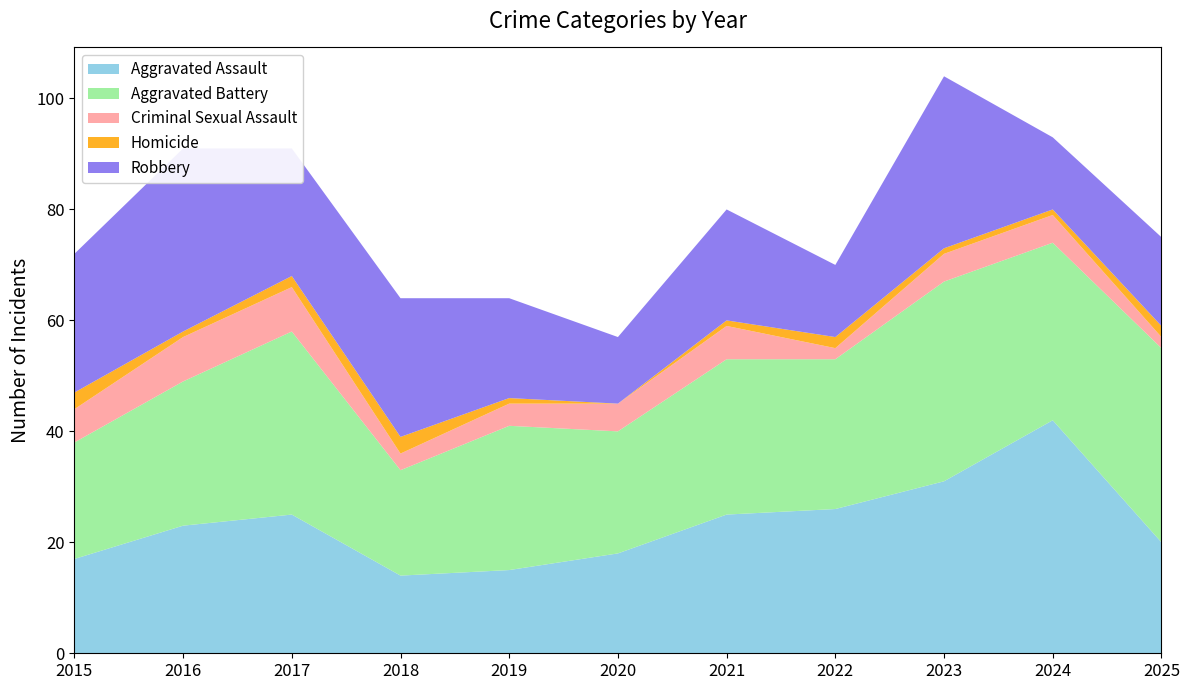

Reading left to right, extract all data points from this chart.

Aggravated Assault: 17	23	25	14	15	18	25	26	31	42	20
Aggravated Battery: 21	26	33	19	26	22	28	27	36	32	35
Criminal Sexual Assault: 6	8	8	3	4	5	6	2	5	5	2
Homicide: 3	1	2	3	1	0	1	2	1	1	2
Robbery: 25	33	23	25	18	12	20	13	31	13	16